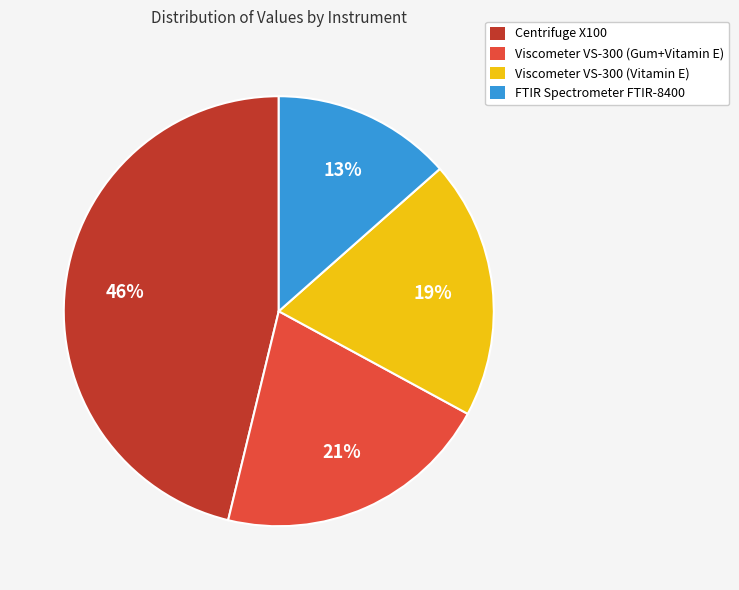

Which has a higher value, Viscometer VS-300 (Gum+Vitamin E) or FTIR Spectrometer FTIR-8400?

Viscometer VS-300 (Gum+Vitamin E)